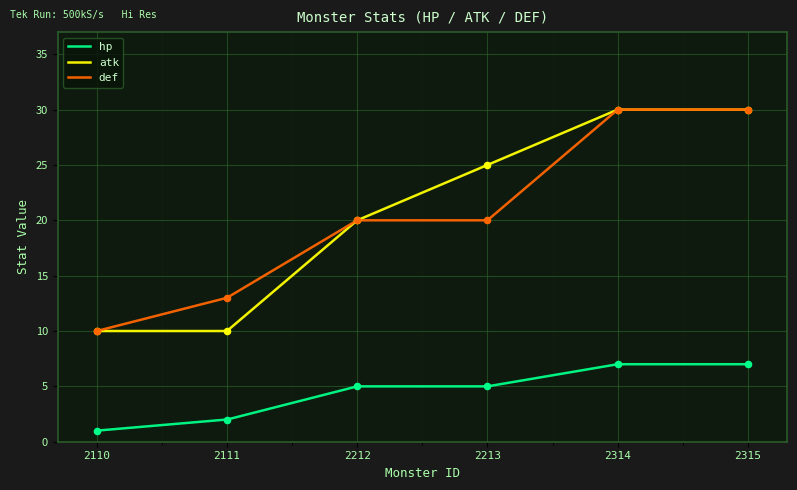

What are all the series names shown in the legend?

hp, atk, def